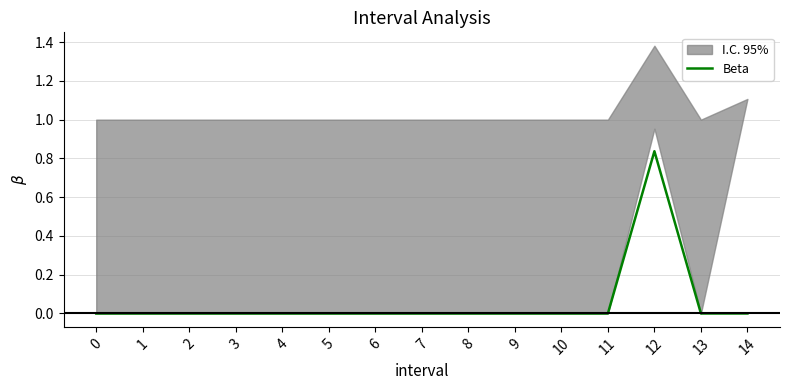

The value at 1 is 0.0. True or false?

True